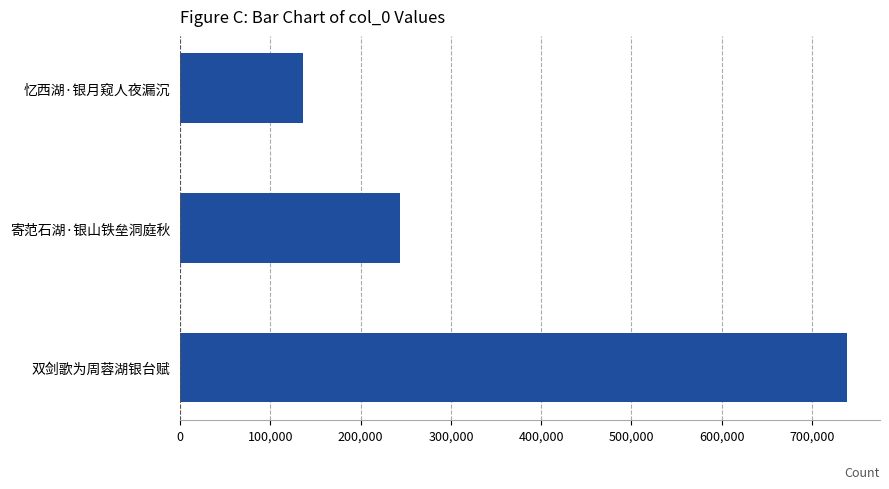

True or false: the data shows 167671 at 寄范石湖·银山铁垒洞庭秋.

False